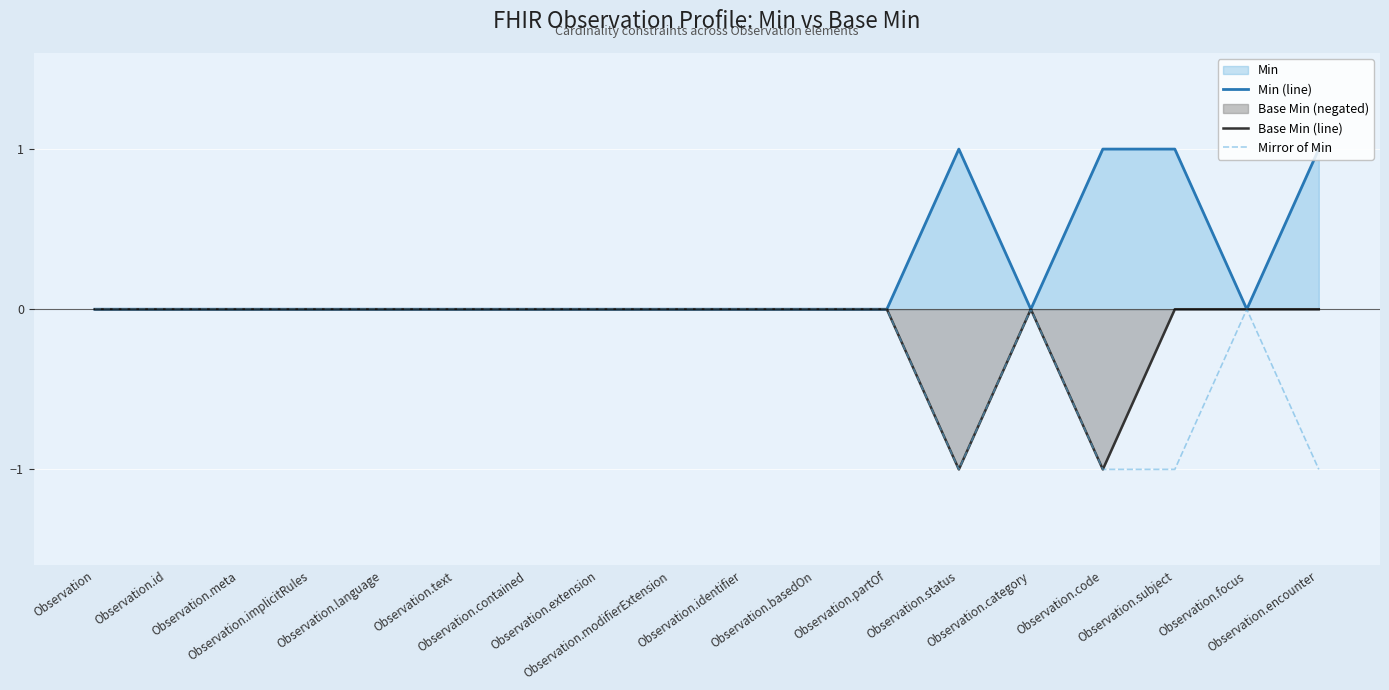

Which category has the lowest value across all series?

Observation.status